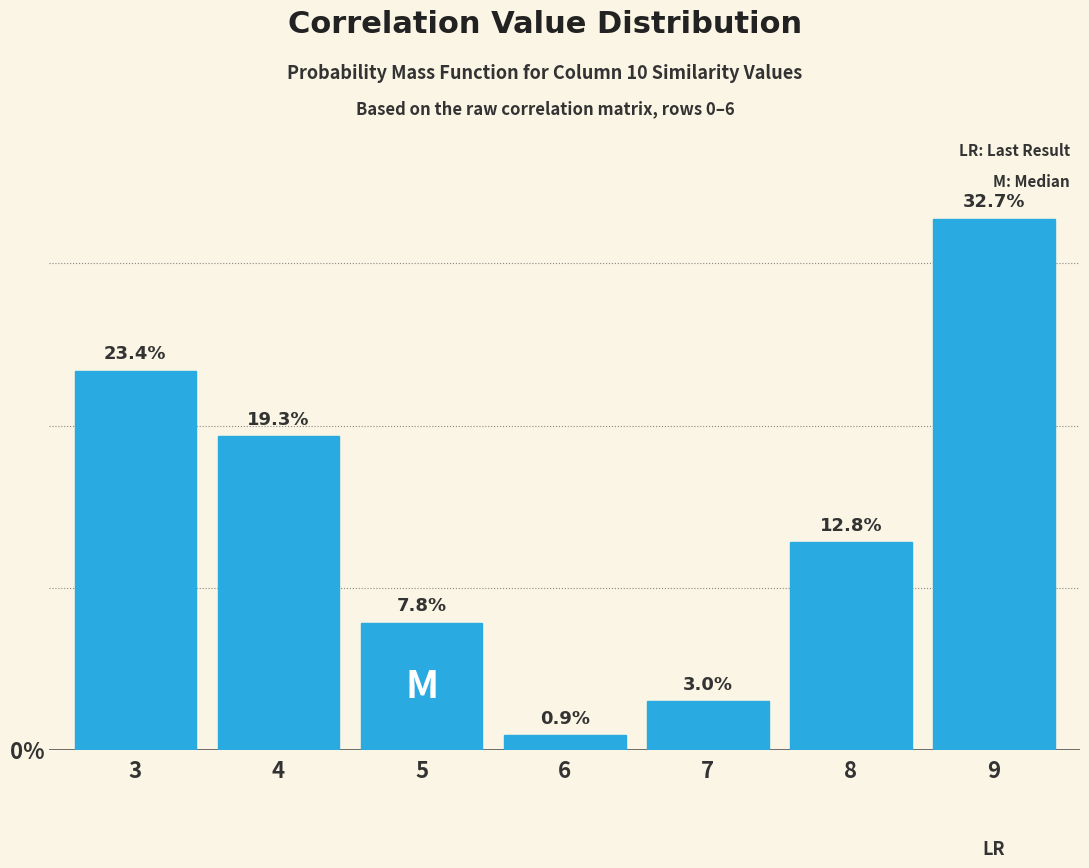

Does the chart contain any negative values?

No